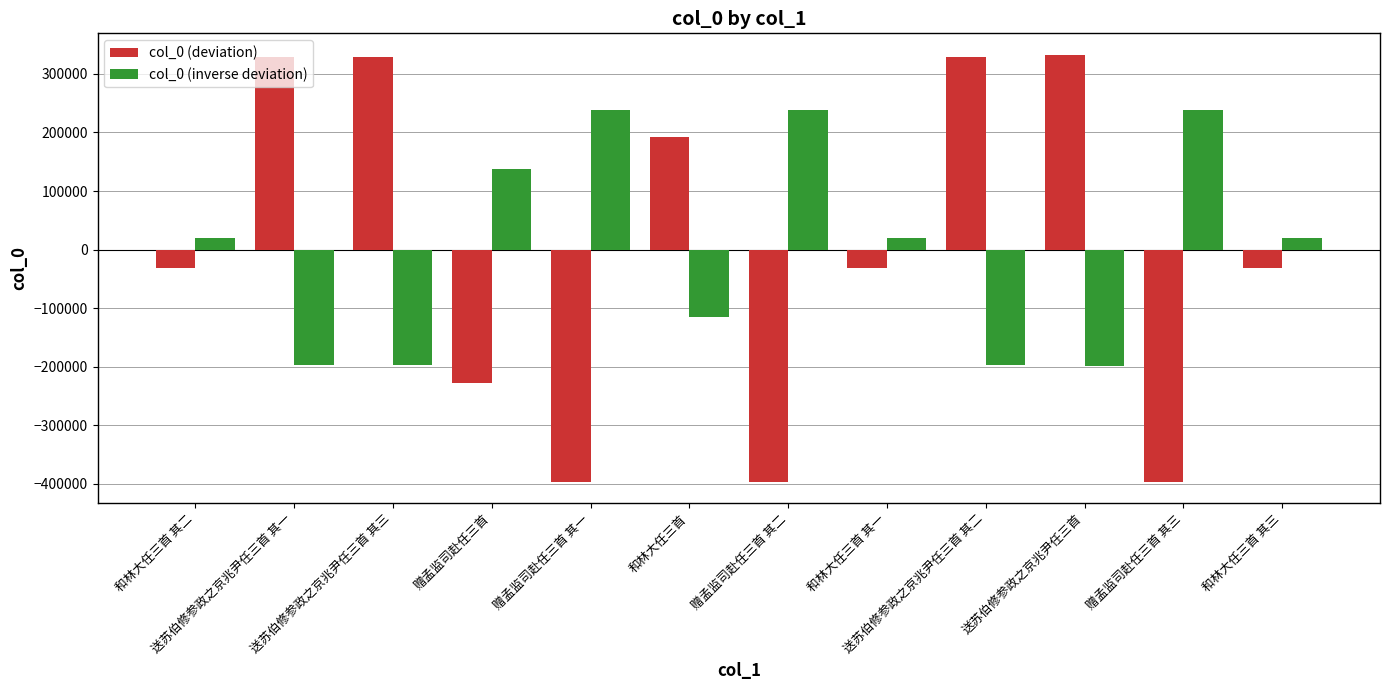

Rank the series by their maximum value, from highest to lowest.

col_0 (deviation), col_0 (inverse deviation)